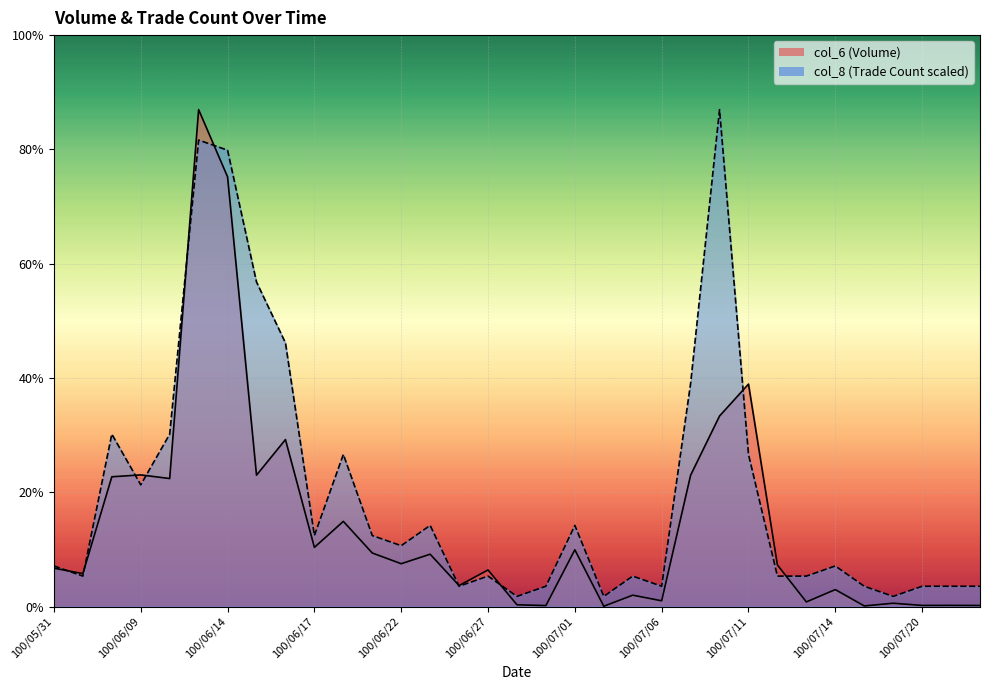

Which series ends up on top after the final intersection of col_8 and col_6?

col_8